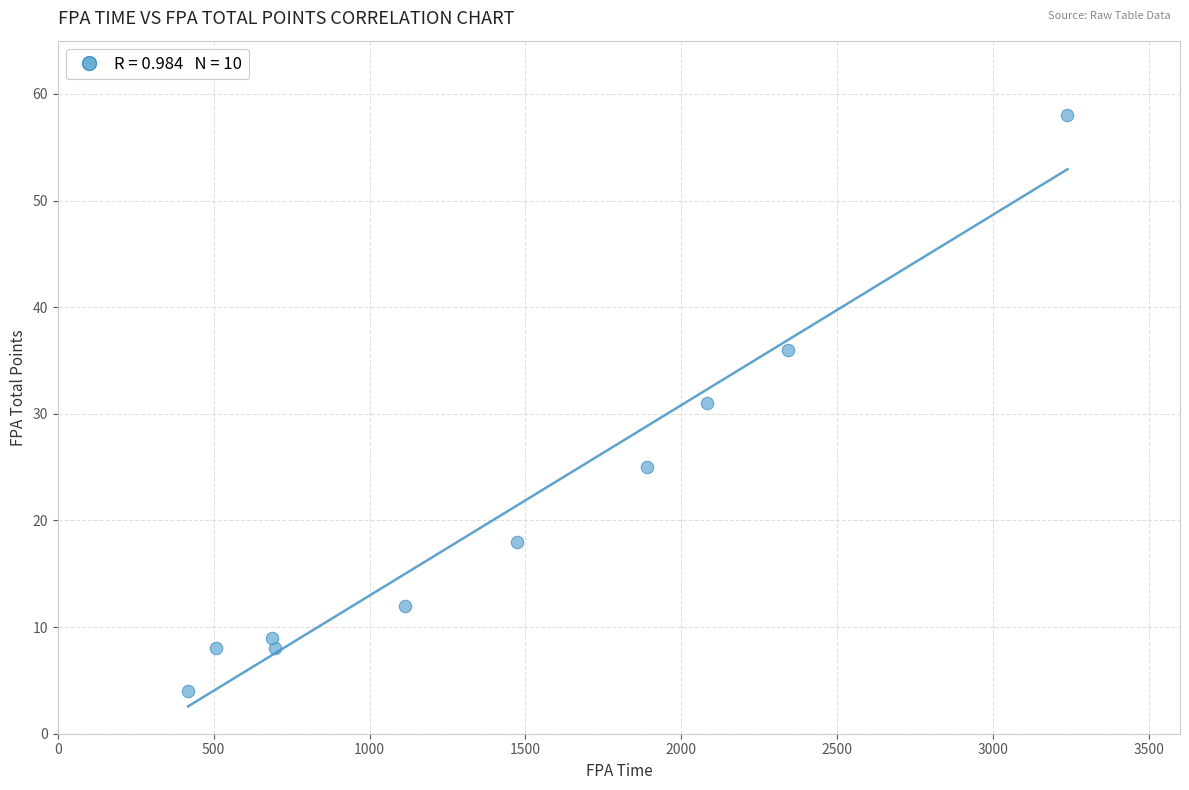

What is the range of Y values (max minus min)?

54